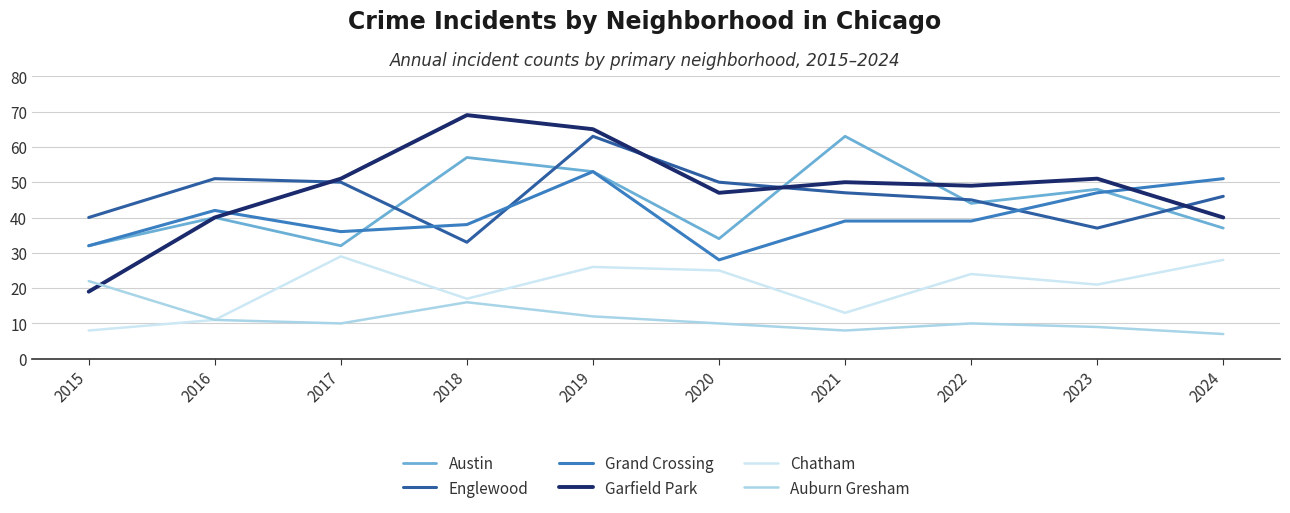

Reading left to right, transcribe all the data shown in this chart.

Austin: 32	40	32	57	53	34	63	44	48	37
Englewood: 40	51	50	33	63	50	47	45	37	46
Grand Crossing: 32	42	36	38	53	28	39	39	47	51
Garfield Park: 19	40	51	69	65	47	50	49	51	40
Chatham: 8	11	29	17	26	25	13	24	21	28
Auburn Gresham: 22	11	10	16	12	10	8	10	9	7